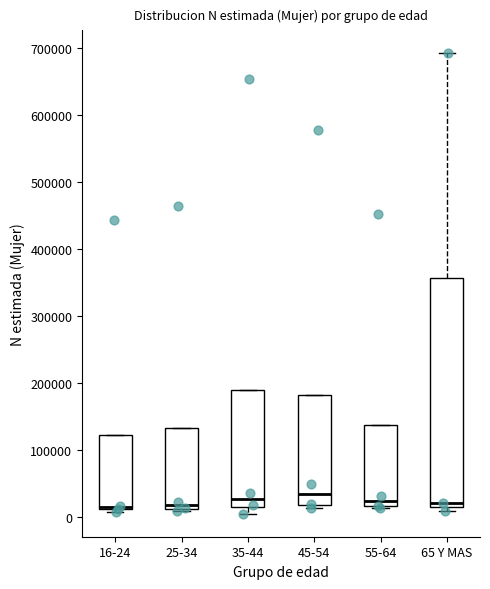

Reading left to right, transcribe this box plot: for each box, give where its median line is, the range the box spans, and where its two whiskers end, as read against the y-axis. The values are not printed on the chart, so give them approximately, as read against the axis.

16-24: median 10000 (drawn on the box's lower edge), box 10000 to 120000, whiskers 10000 (just below the box's lower edge) to 120000
25-34: median 20000, box 10000 to 130000, whiskers 10000 (just below the box's lower edge) to 130000
35-44: median 30000, box 10000 to 190000, whiskers 0 to 190000
45-54: median 30000, box 20000 to 180000, whiskers 10000 to 180000
55-64: median 20000 (just above the box's lower edge), box 20000 to 140000, whiskers 10000 to 140000
65 Y MAS: median 20000, box 10000 to 360000, whiskers 10000 (just below the box's lower edge) to 690000